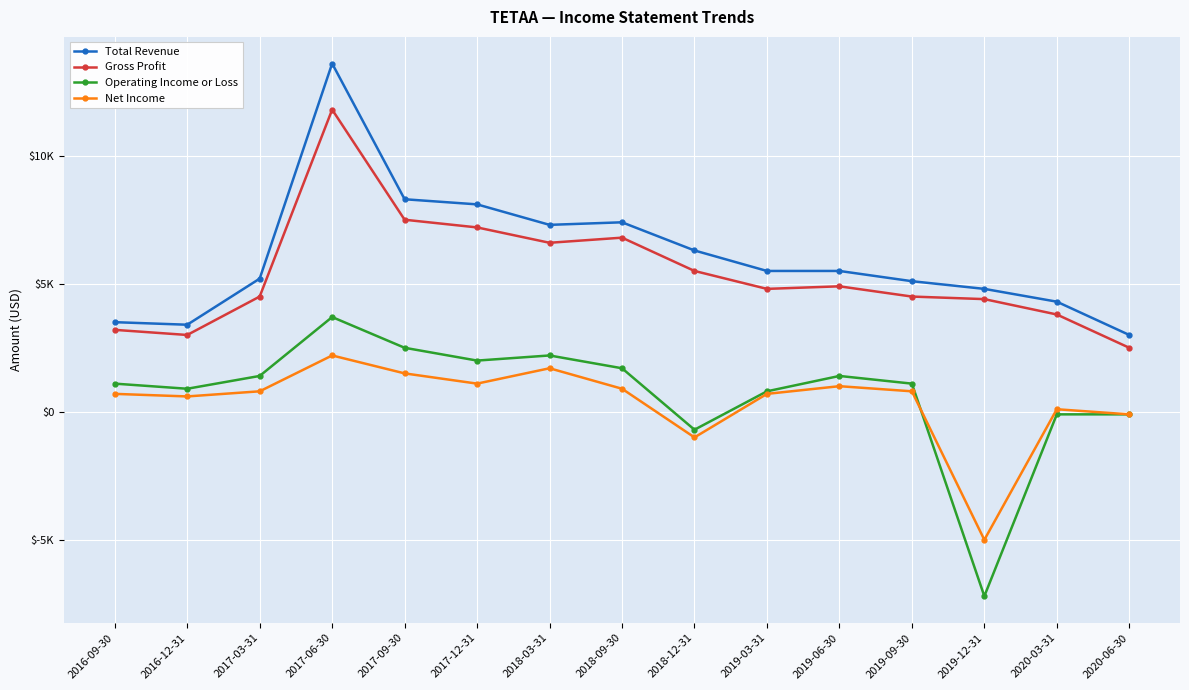

Between 2018-12-31 and 2016-09-30, which is larger?

2018-12-31